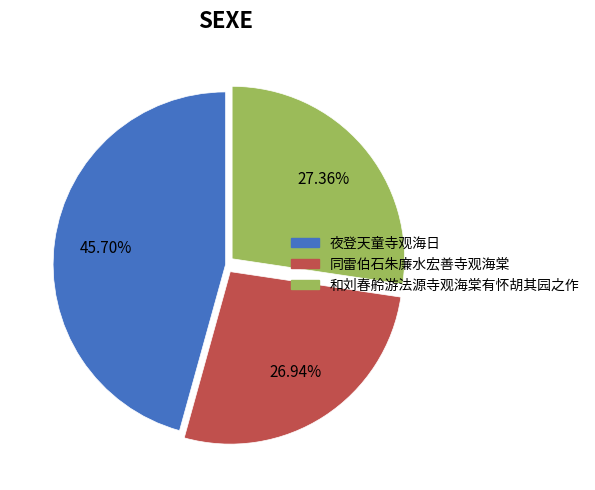

To the nearest percent, what portion does 夜登天童寺观海日 represent?

46%